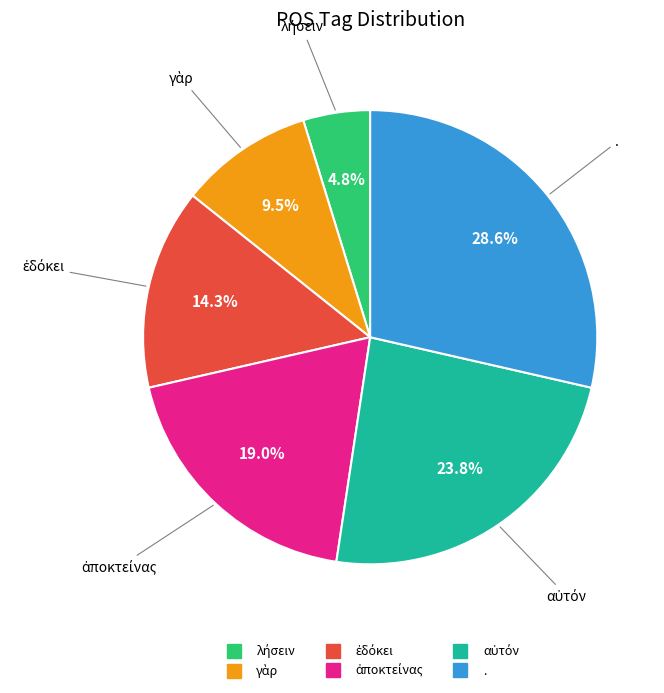

Is there a majority slice in this chart?

No